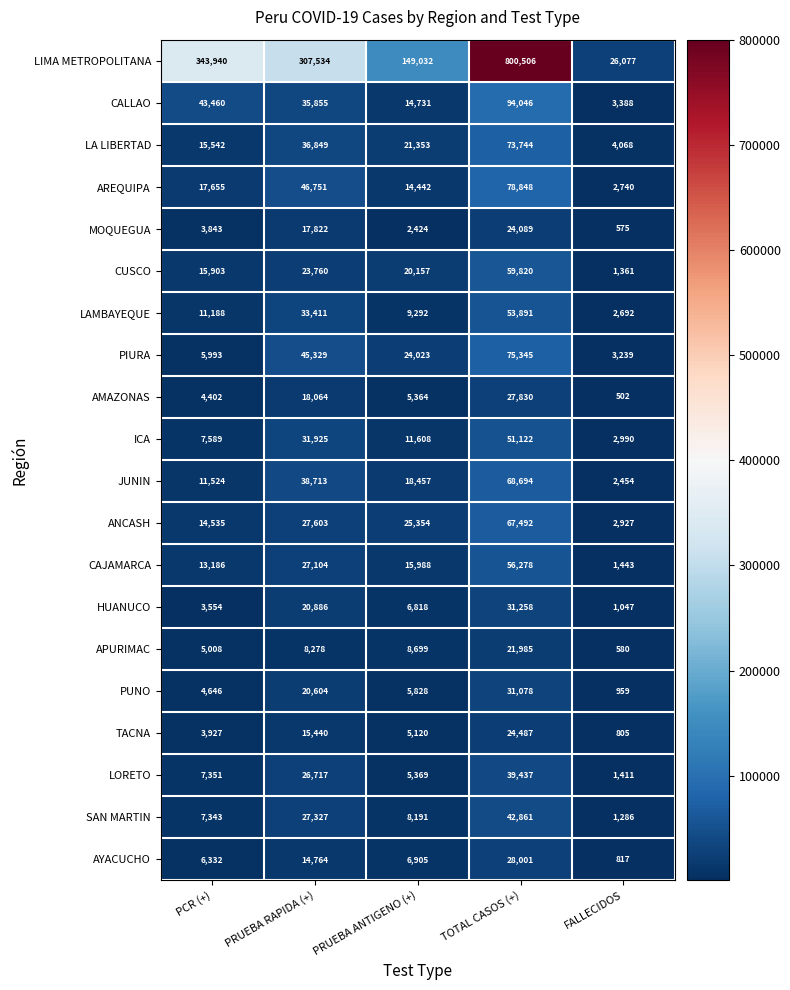

At PRUEBA ANTIGENO (+), list the series in order from smallest to largest.

MOQUEGUA, TACNA, AMAZONAS, LORETO, PUNO, HUANUCO, AYACUCHO, SAN MARTIN, APURIMAC, LAMBAYEQUE, ICA, AREQUIPA, CALLAO, CAJAMARCA, JUNIN, CUSCO, LA LIBERTAD, PIURA, ANCASH, LIMA METROPOLITANA